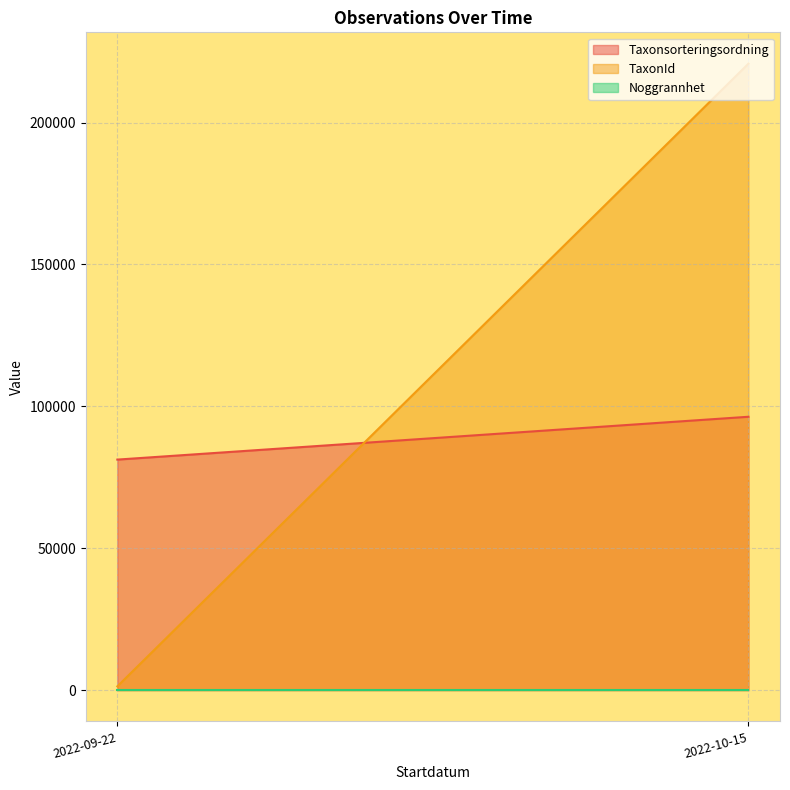

At which category is the sum across all series the highest?

2022-10-15